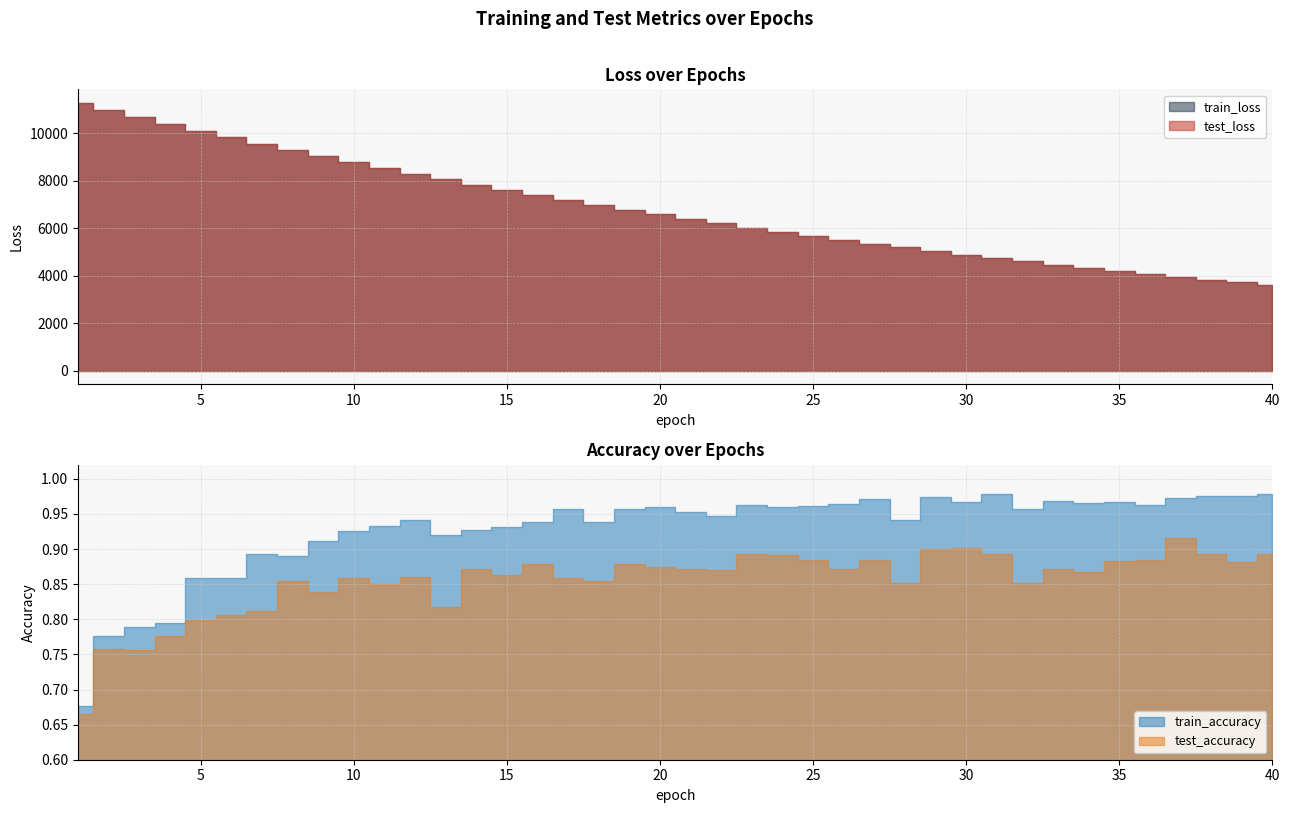

Which series ends up on top after the final intersection of train_loss and test_loss?

test_loss